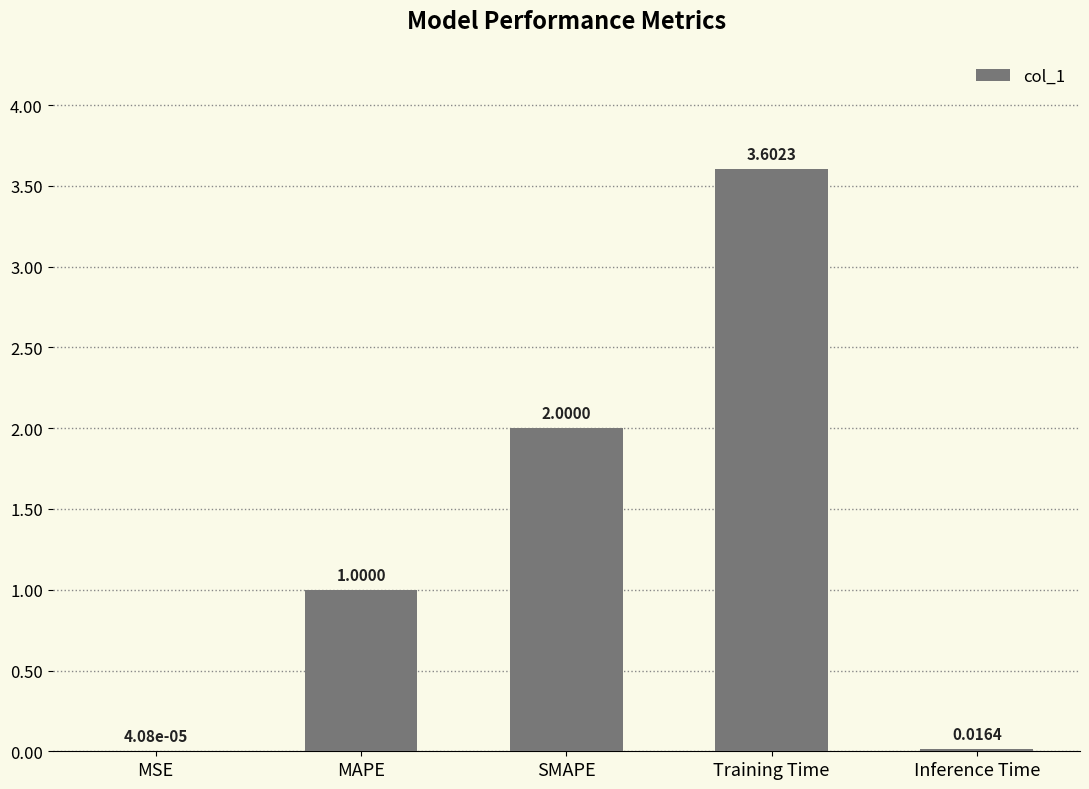

Where is the data nearest to the value 1?

MAPE